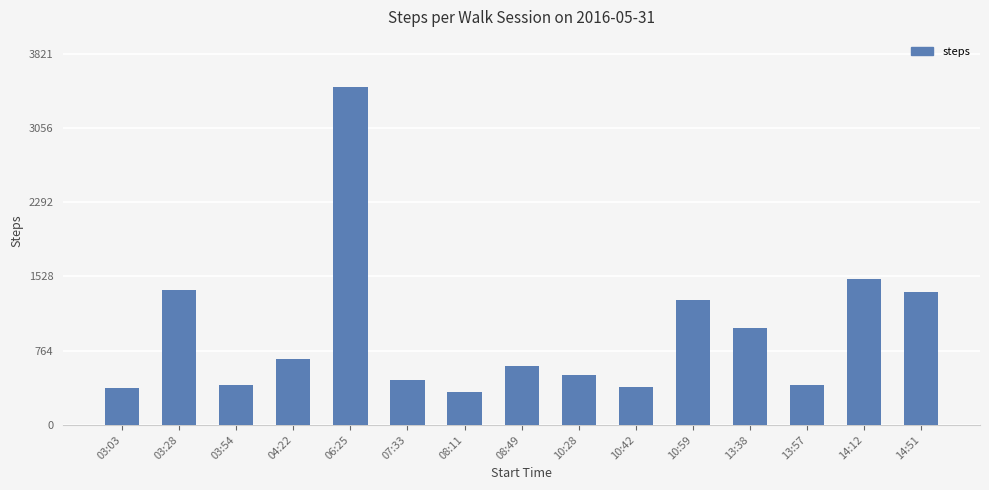

What is the average value?

947